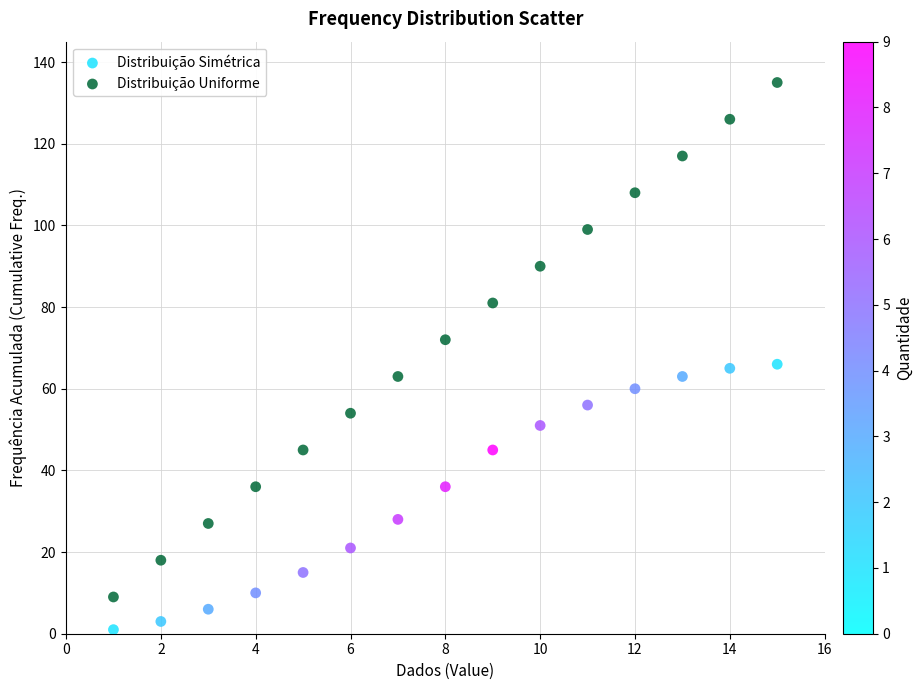

Which series has the widest spread of Y values?

Distribuição Uniforme